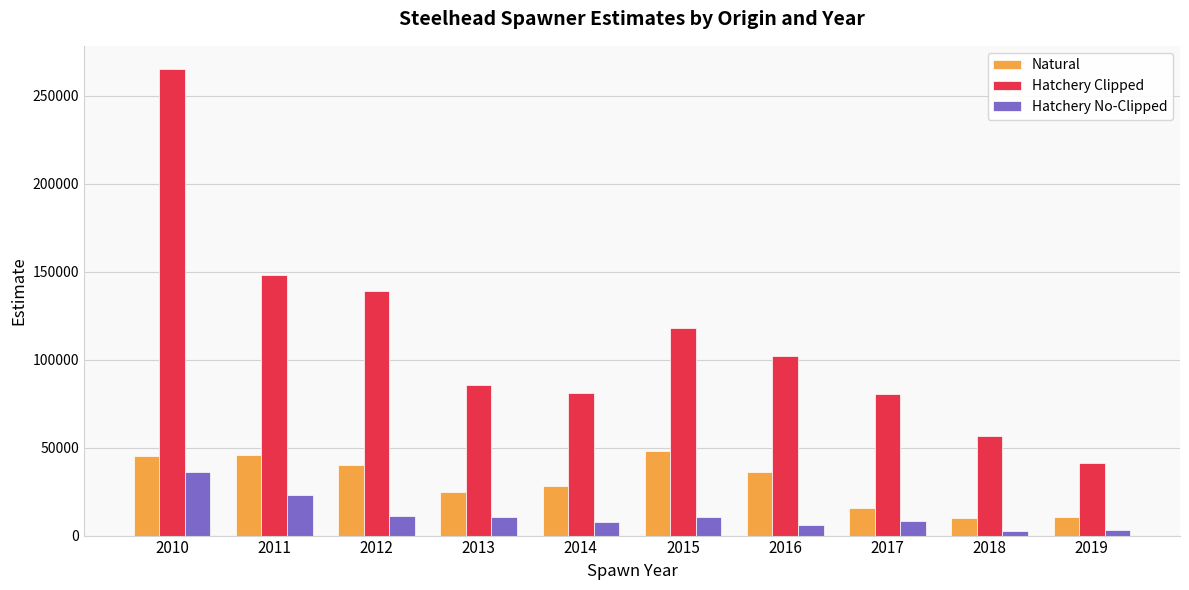

The value of Hatchery Clipped at 2017 is 80605.5. True or false?

True